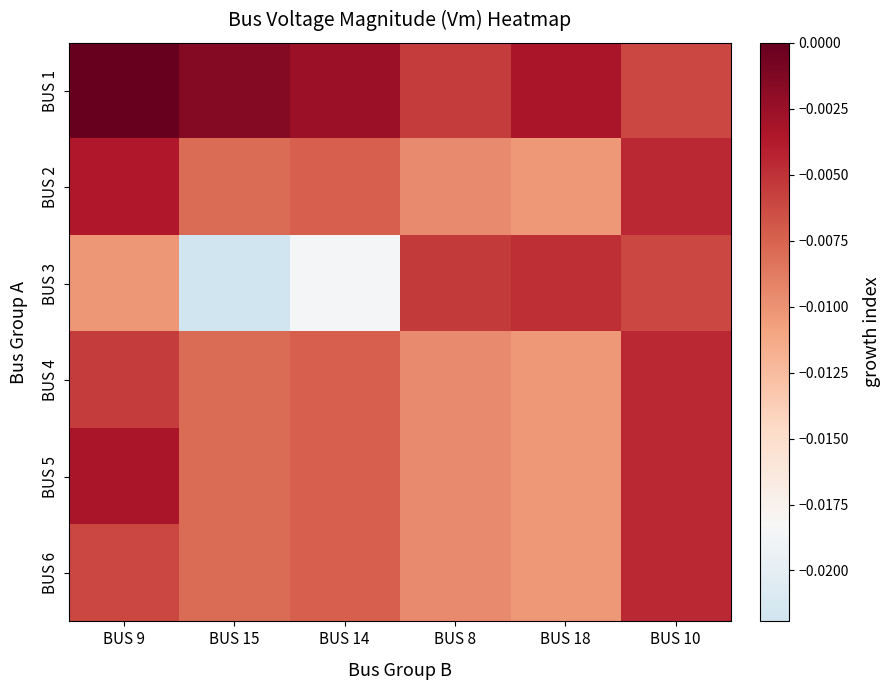

Rank the series by their maximum value, from lowest to highest.

BUS 3, BUS 4, BUS 6, BUS 2, BUS 5, BUS 1